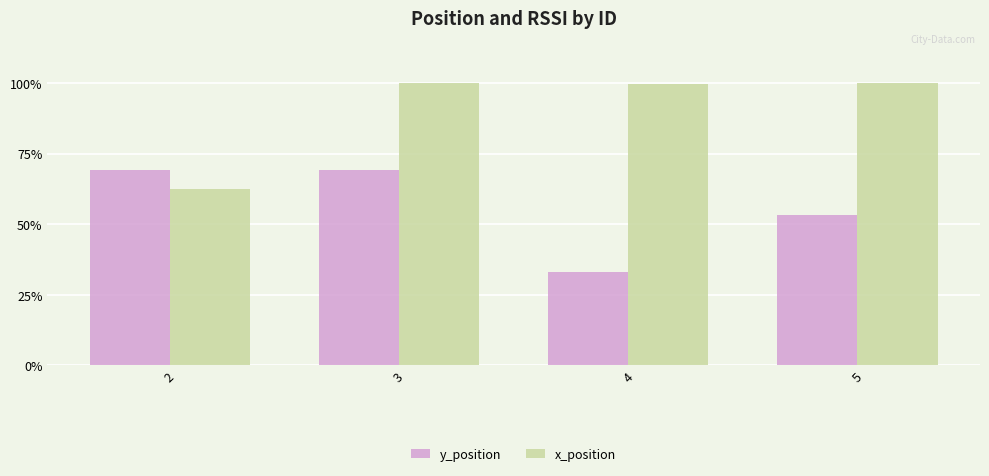

Reading left to right, transcribe all the data shown in this chart.

y_position: 1208	1212	576	932
x_position: 1096	1748	1746	1748